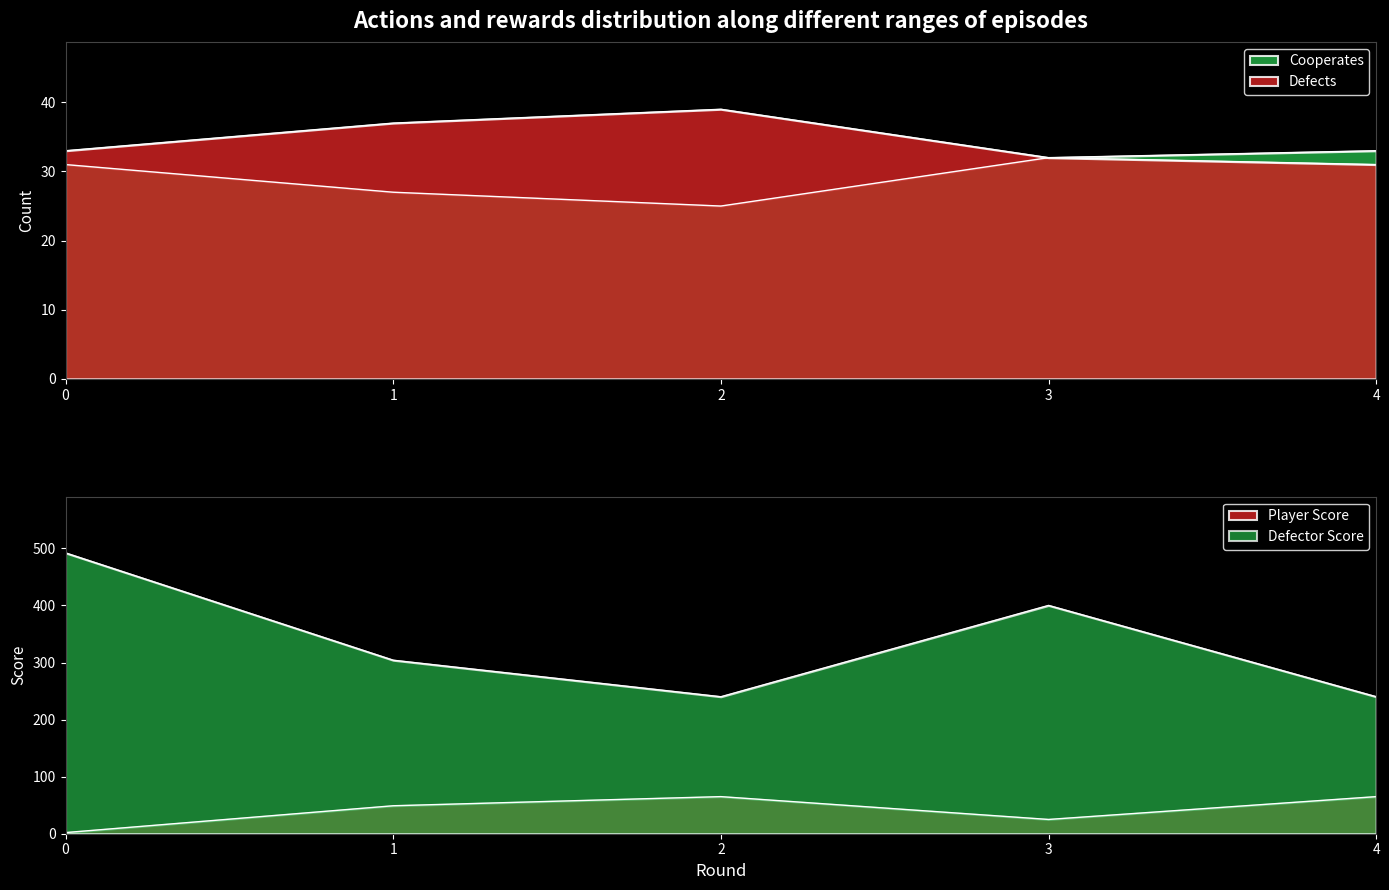

What is the average value of the Defects series?

34